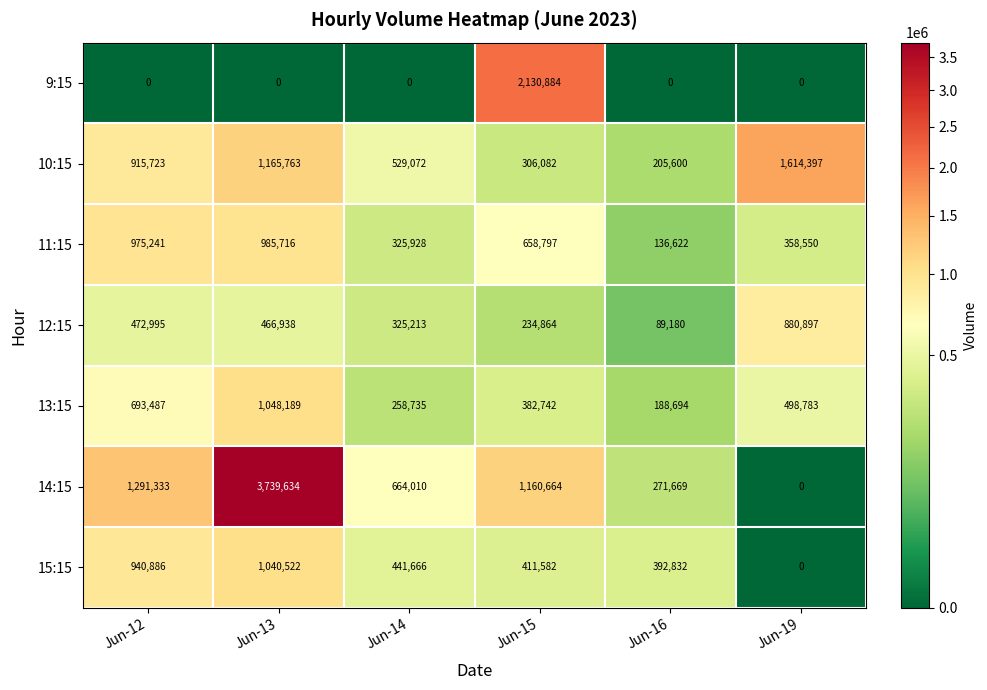

At how many categories does at least one series exceed 2388476?

1